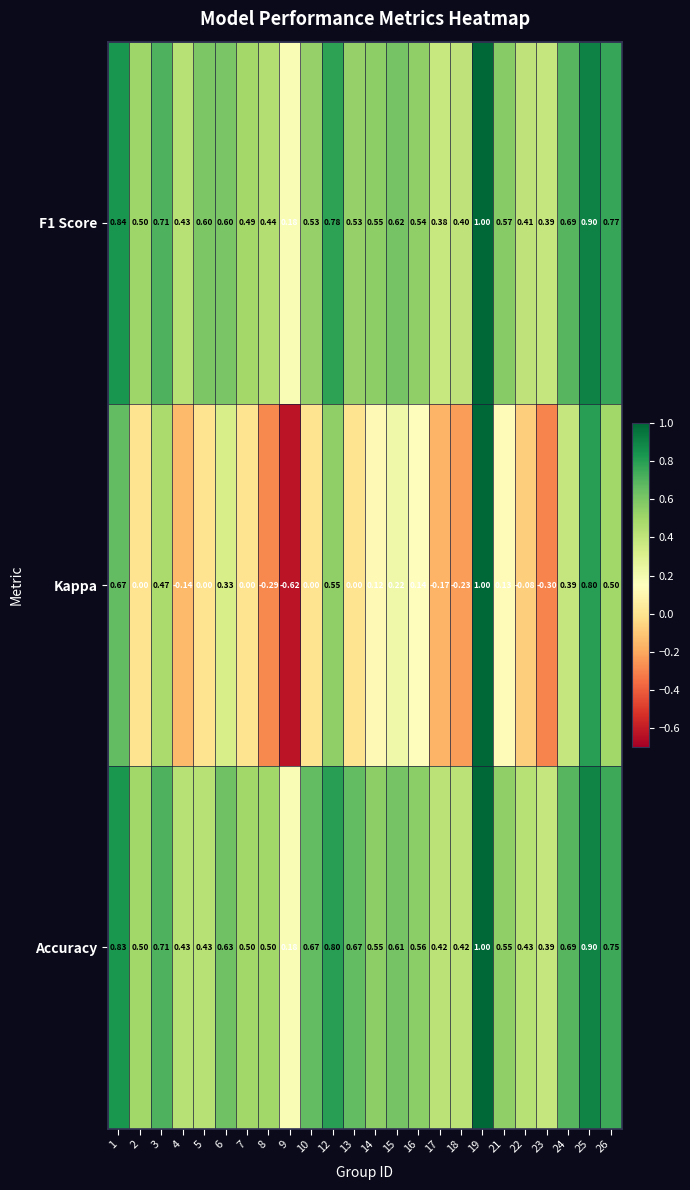

Which series has the largest total across all categories?

Accuracy